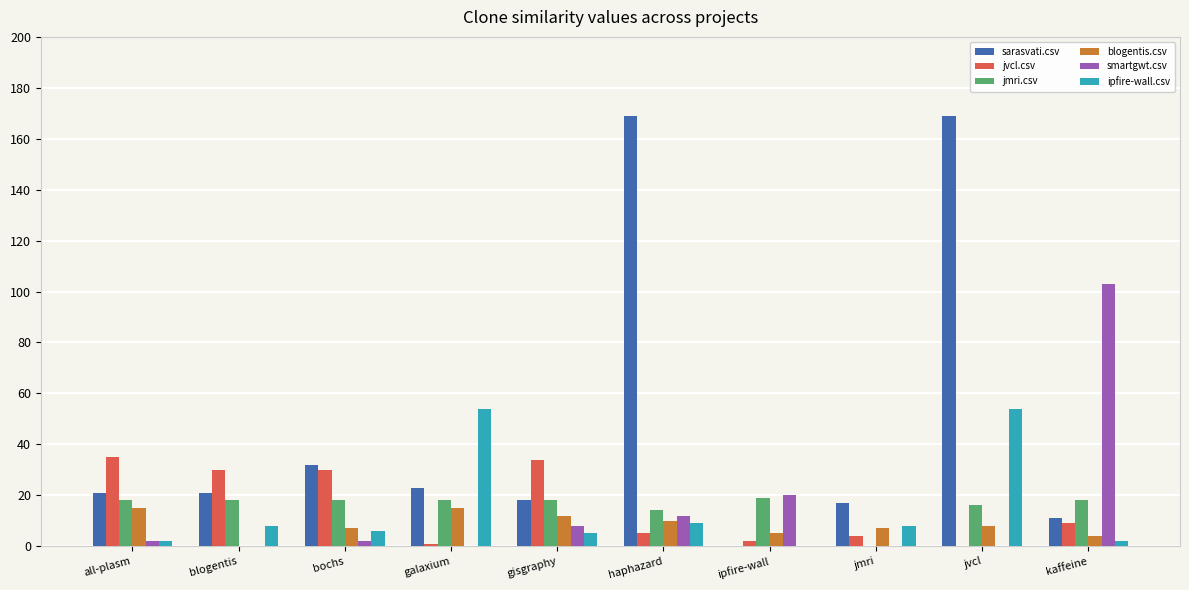

Between blogentis and gisgraphy, which series saw the biggest shift?

blogentis.csv